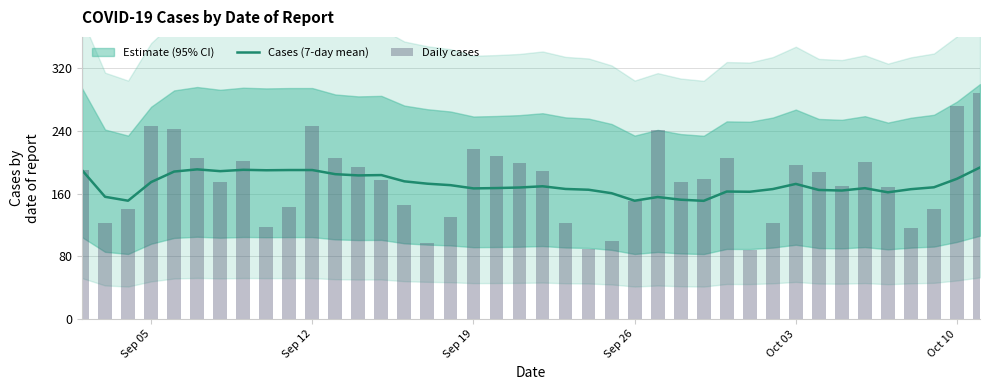

What is the highest value of the Cases (7-day mean) series?

193.4